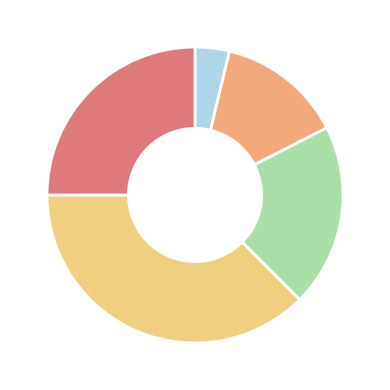

Is there any slice that represents more than half of the pie?

No